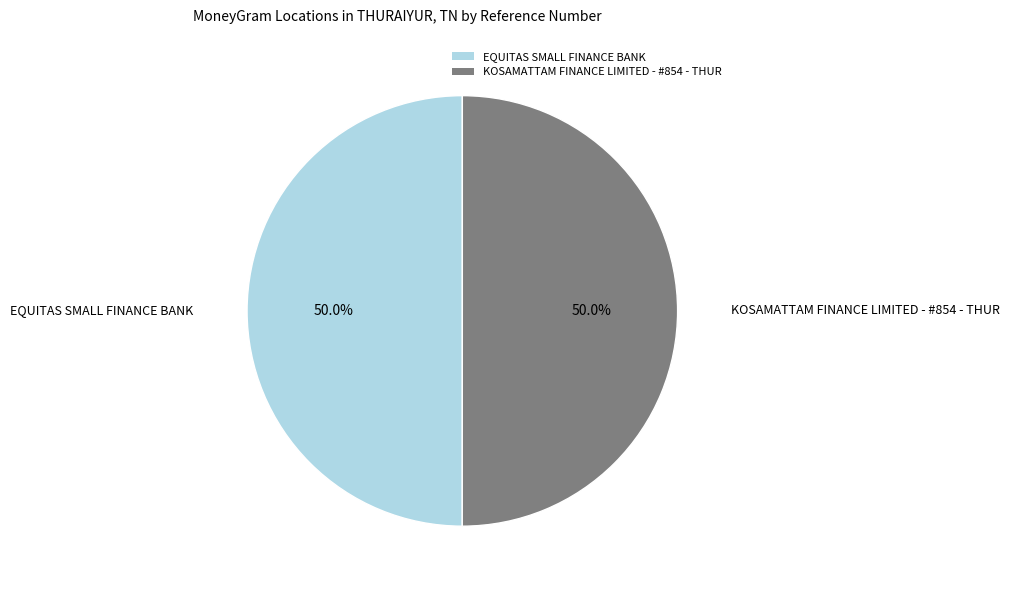

True or false: KOSAMATTAM FINANCE LIMITED - #854 - THUR accounts for 41% of the total.

False